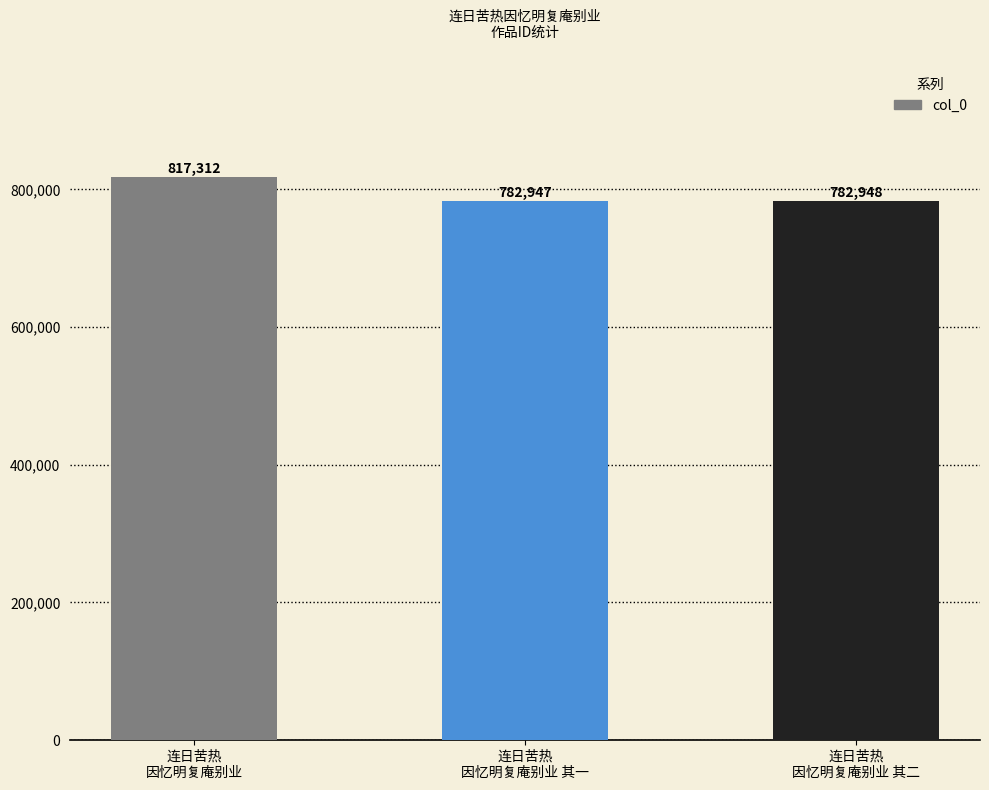

Does the chart contain stacked bars?

No